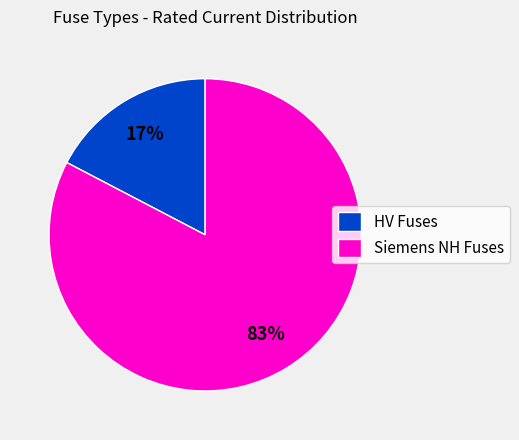

Is it true that HV Fuses is 3% of the pie?

False